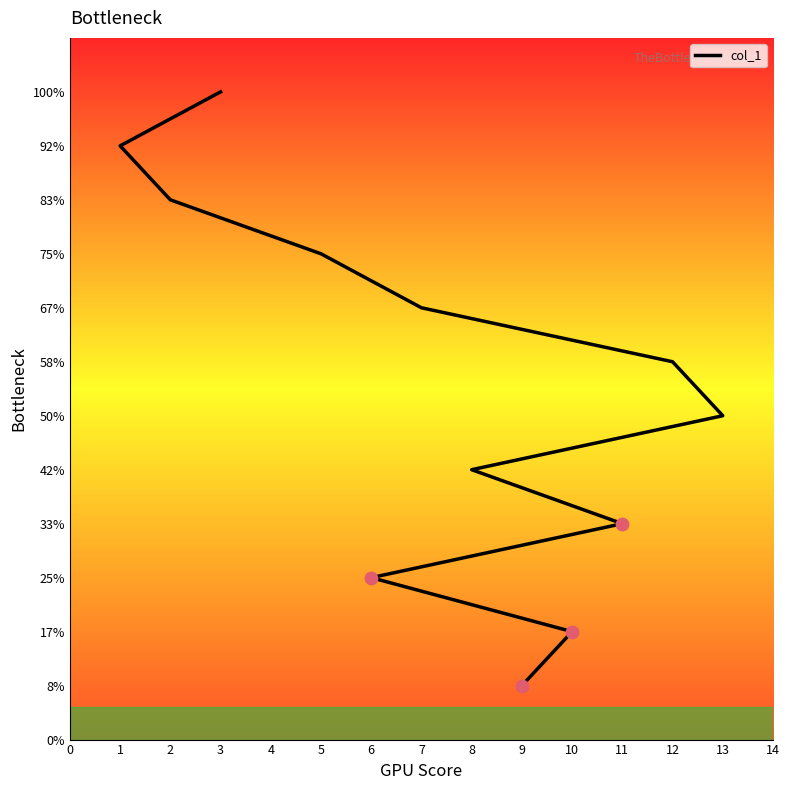

What is the change in value from 11 to 8?

+1